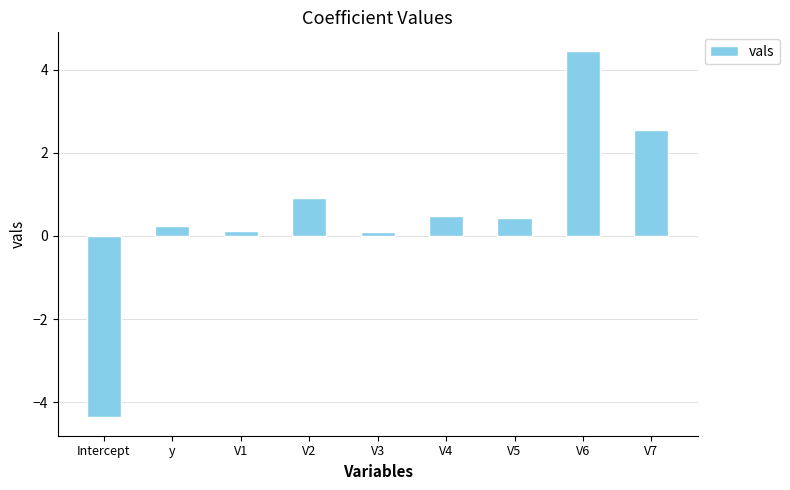

How many data points are less than 0?

1